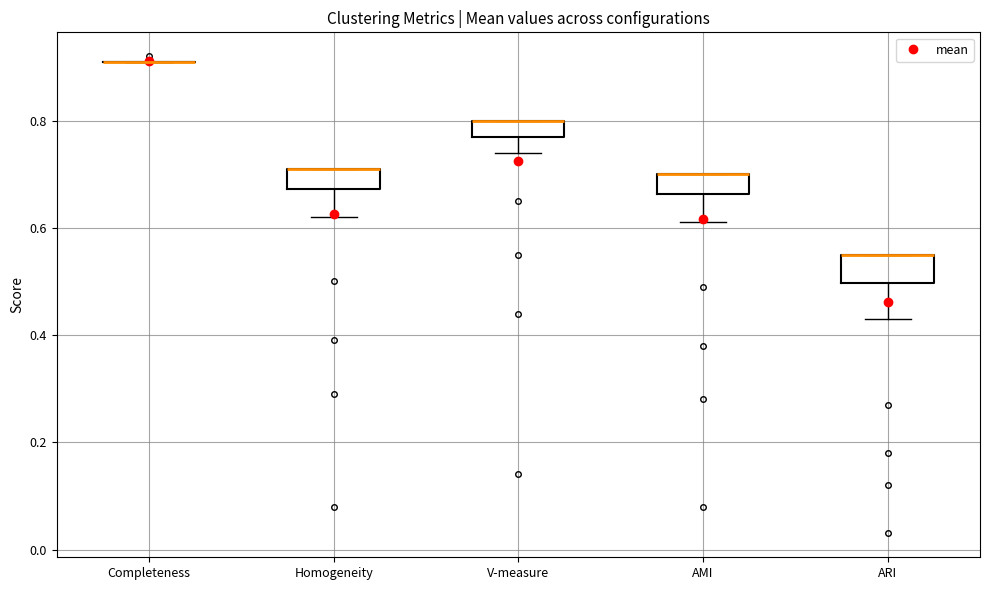

Where is the lower edge of the box for AMI on the y-axis? The values are not printed on the chart, so give them approximately, as read against the axis.

0.66